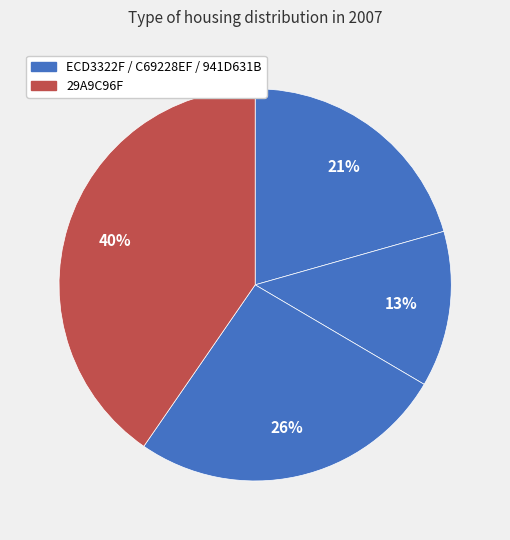

Does any single category account for the majority?

No